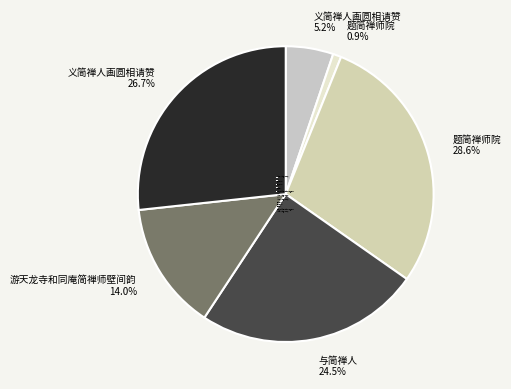

What percentage do 题简禅师院 0.9% and 游天龙寺和同庵简禅师壁间韵 14.0% together represent?

14.9%